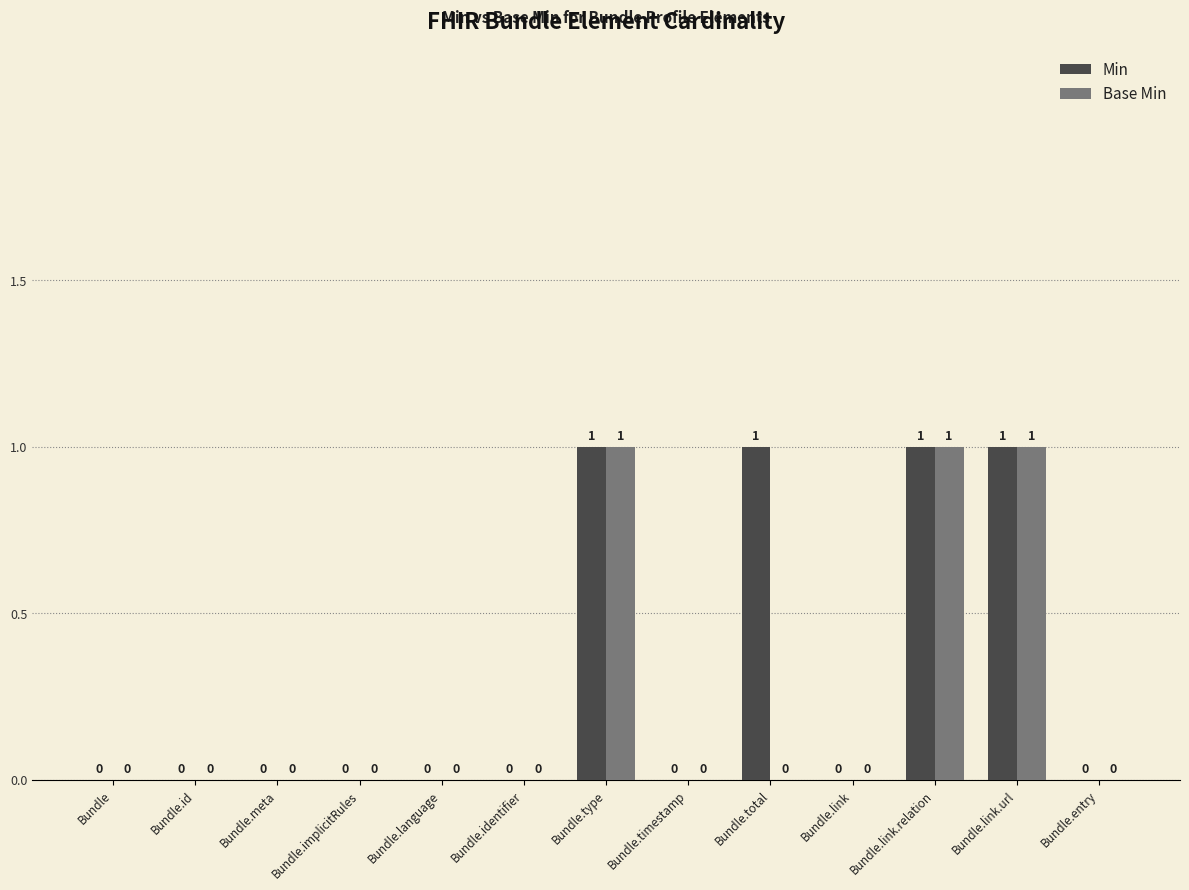

True or false: Base Min has a value of 0 at Bundle.

True